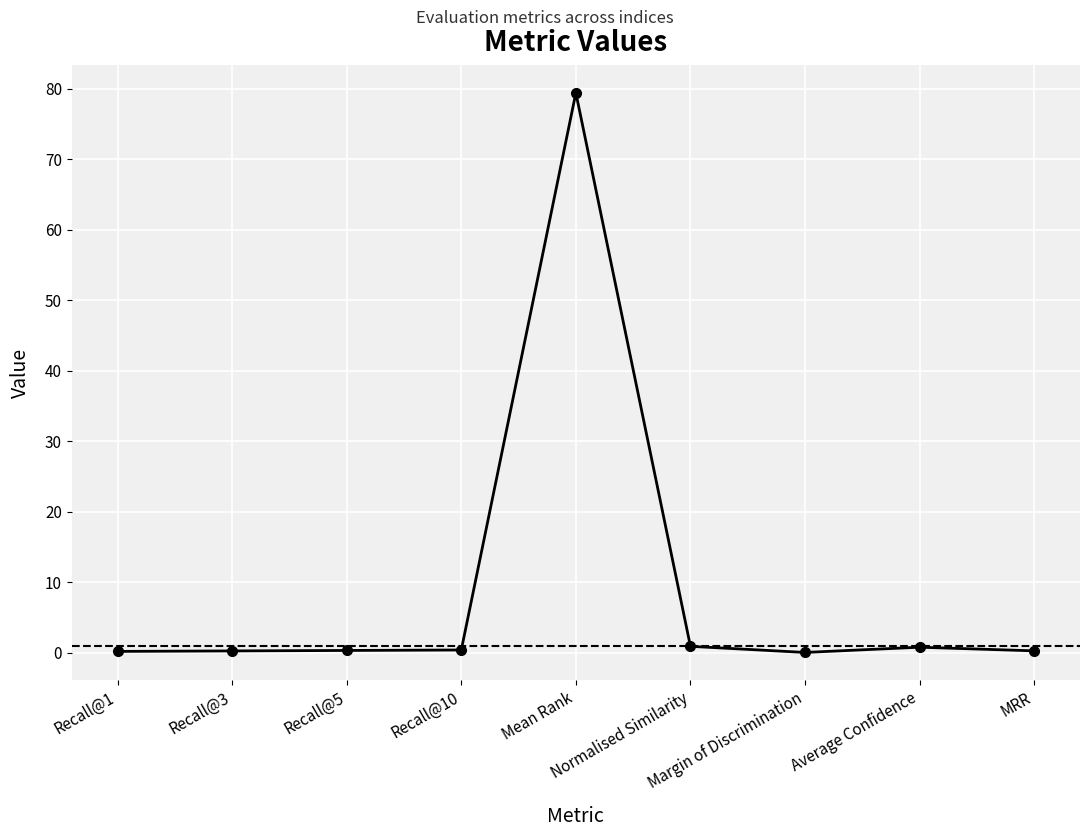

What is the value of the 1st point from the left?

0.2